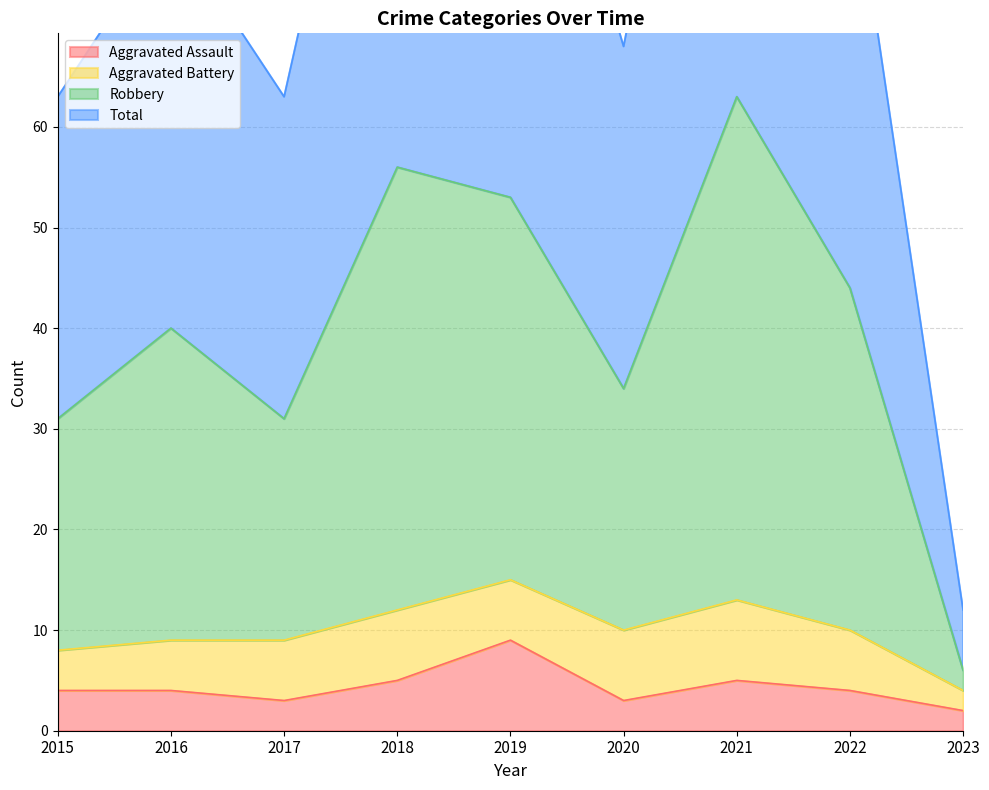

Is it true that Aggravated Assault equals 2 at 2023?

True